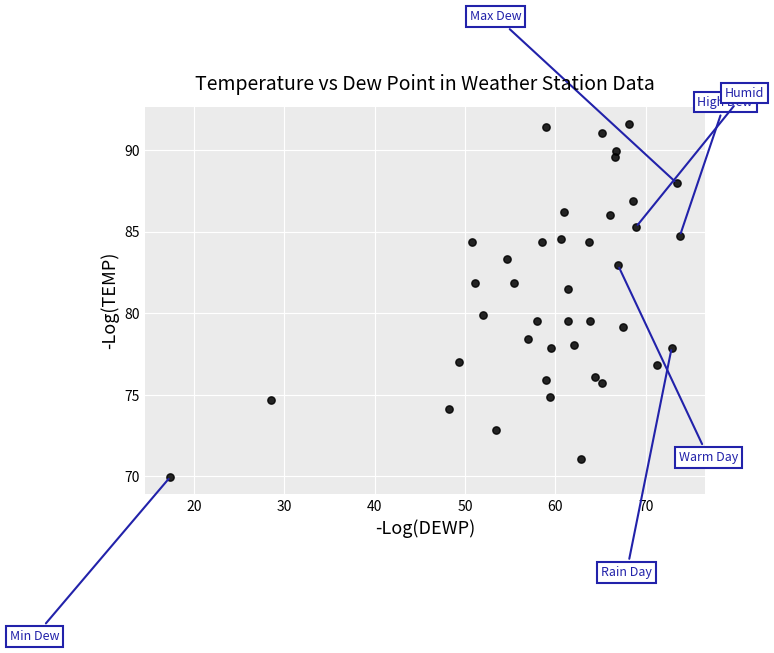

What is the range of Y values (max minus min)?

21.6